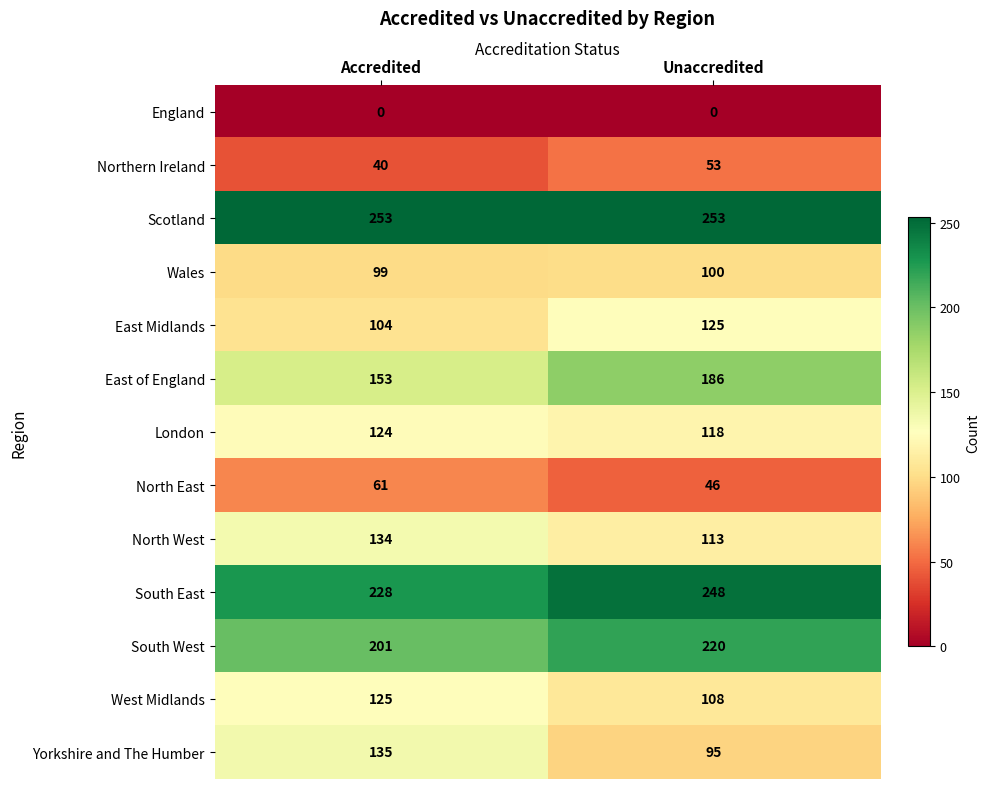

What is the sum of all North East values?

107